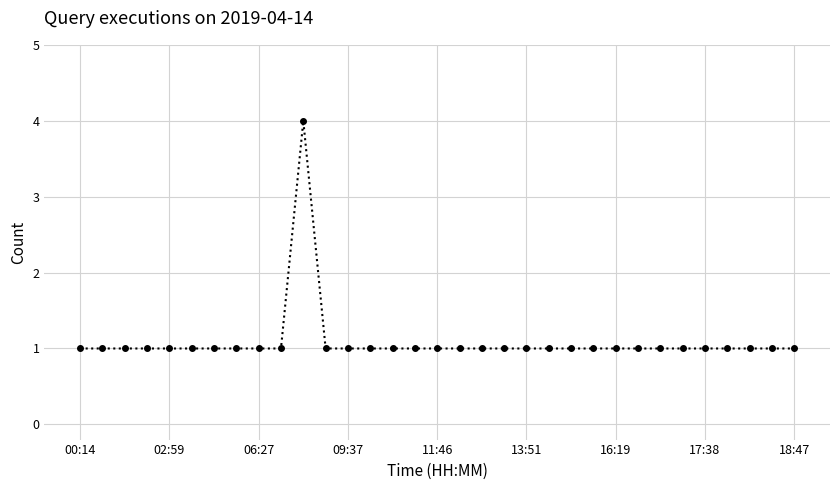

What is the average value?

1